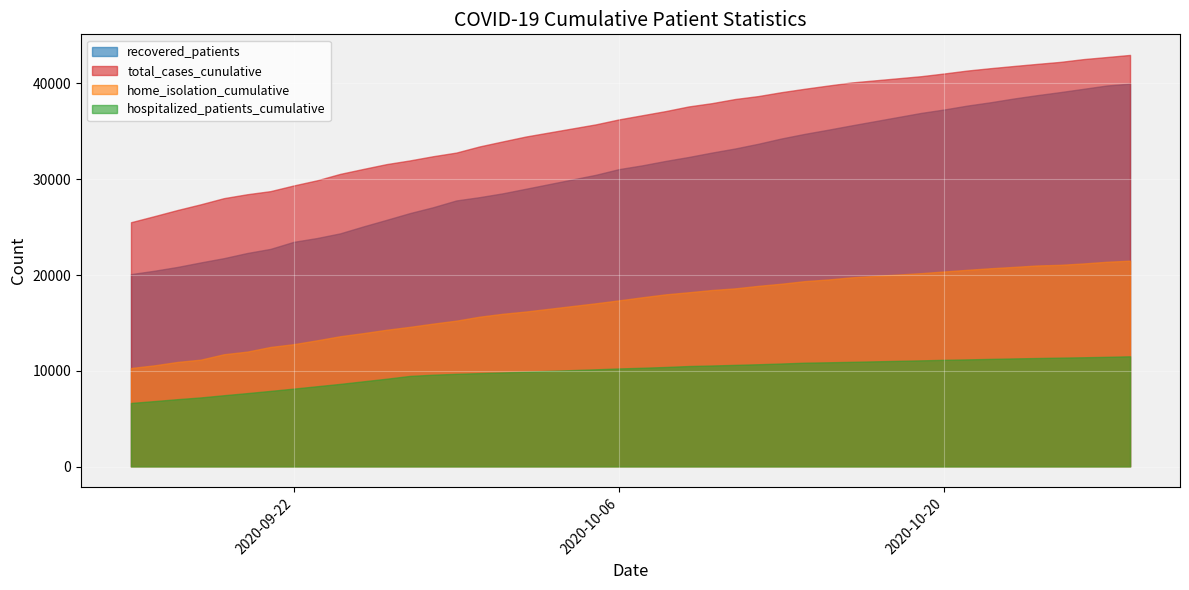

What is the greatest value displayed?

42968